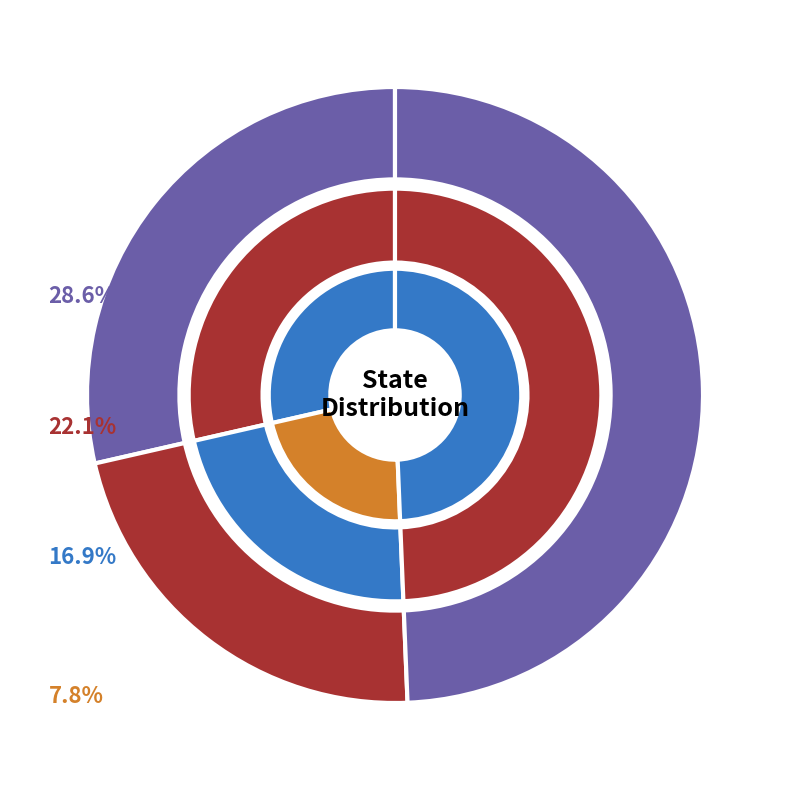

Is SC the majority of the pie?

No